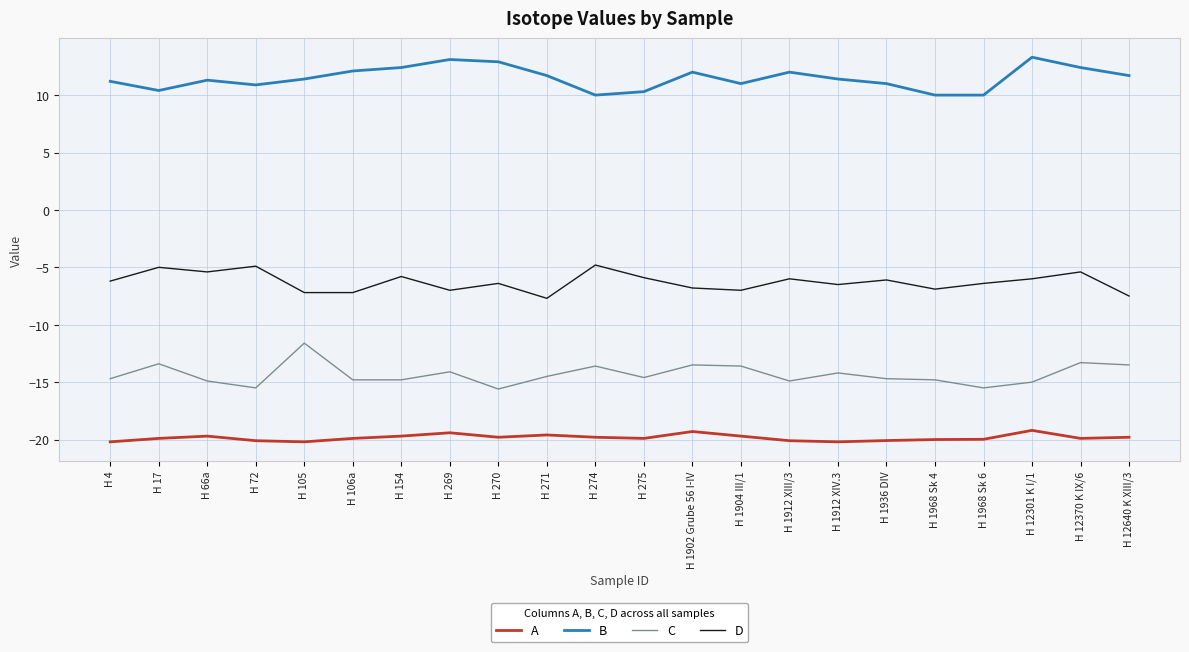

What is the total value across all series at H 1968 Sk 4?

-31.7